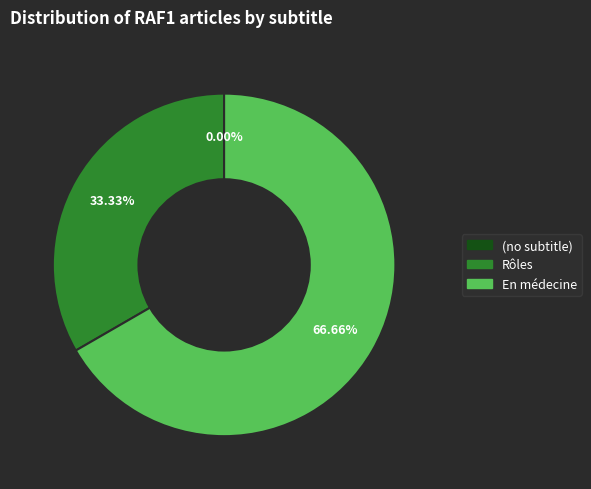

Is there any slice that represents more than half of the pie?

Yes